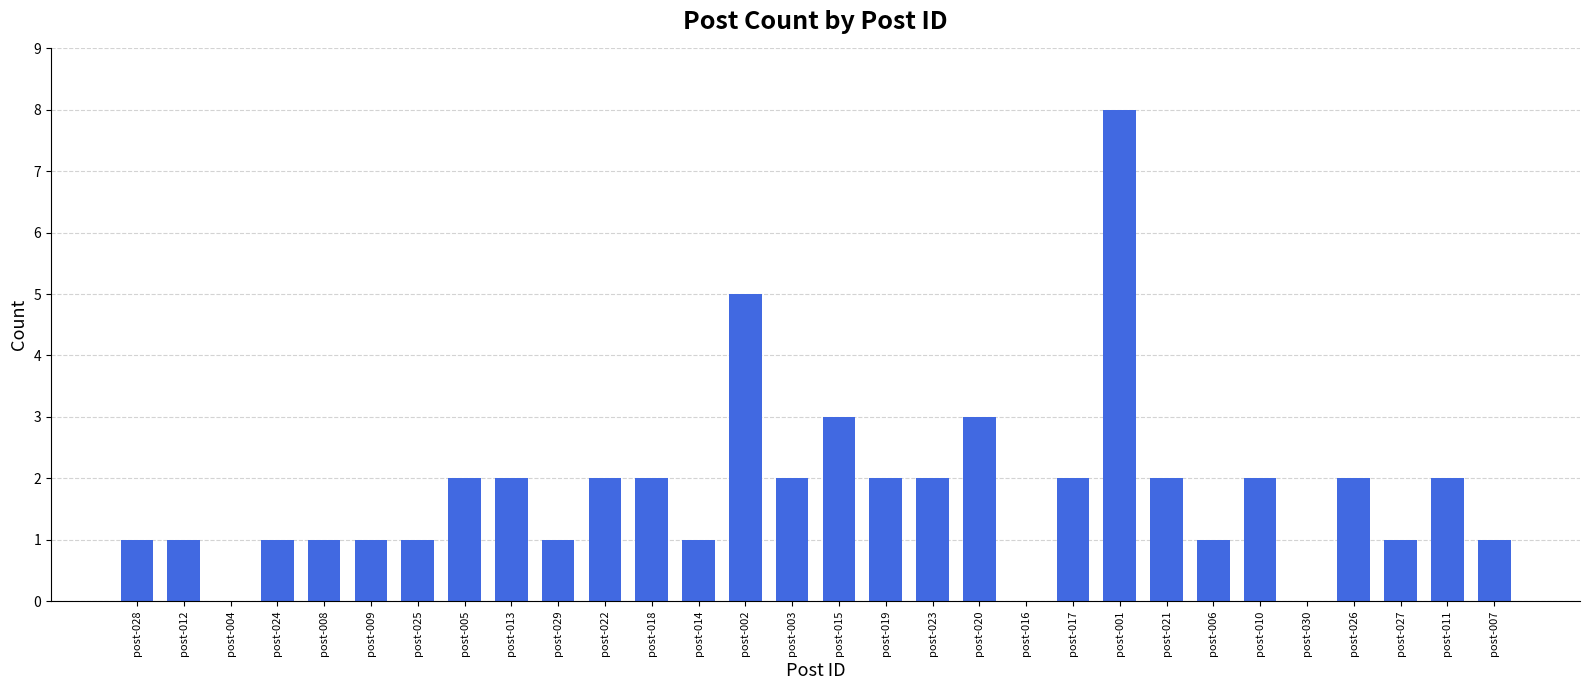

Which category has the highest value across all series?

post-001